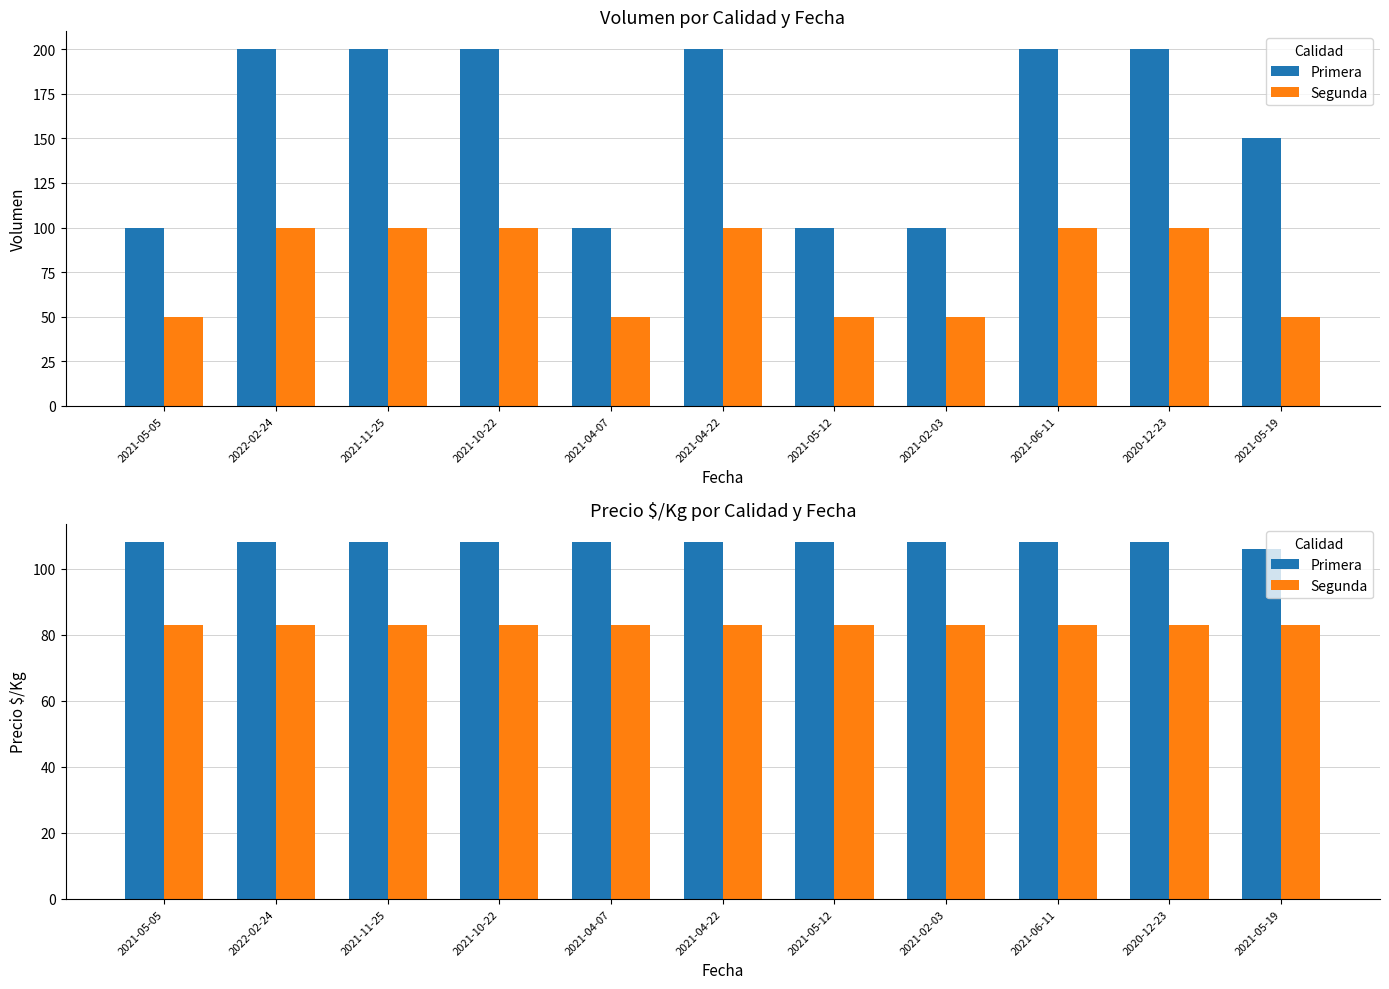

What is the lowest value of the Segunda series?

83